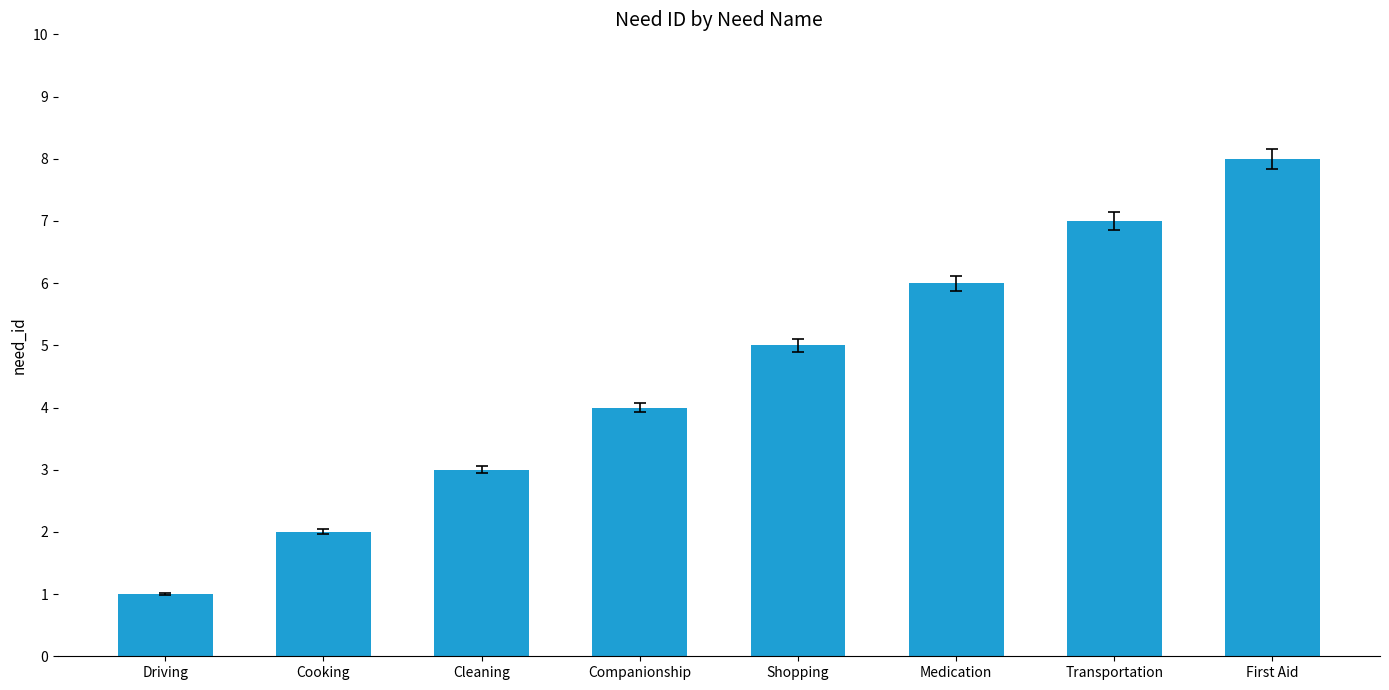

How many data points are less than 5?

4